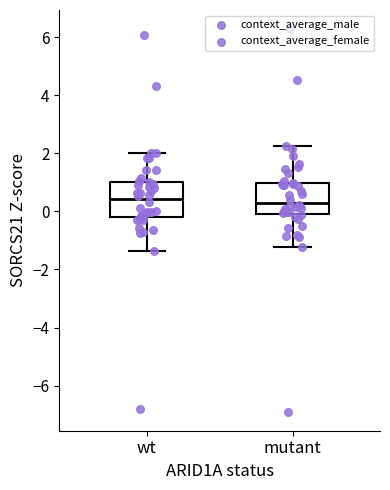

Reading left to right, read every box against the y-axis: the position of its median line, the range the box covers, and the ends of its whiskers. The values are not printed on the chart, so give them approximately, as read against the axis.

wt: median 0.4, box -0.2 to 1.0, whiskers -1.4 to 2.0
mutant: median 0.2, box 0.0 to 1.0, whiskers -1.2 to 2.2